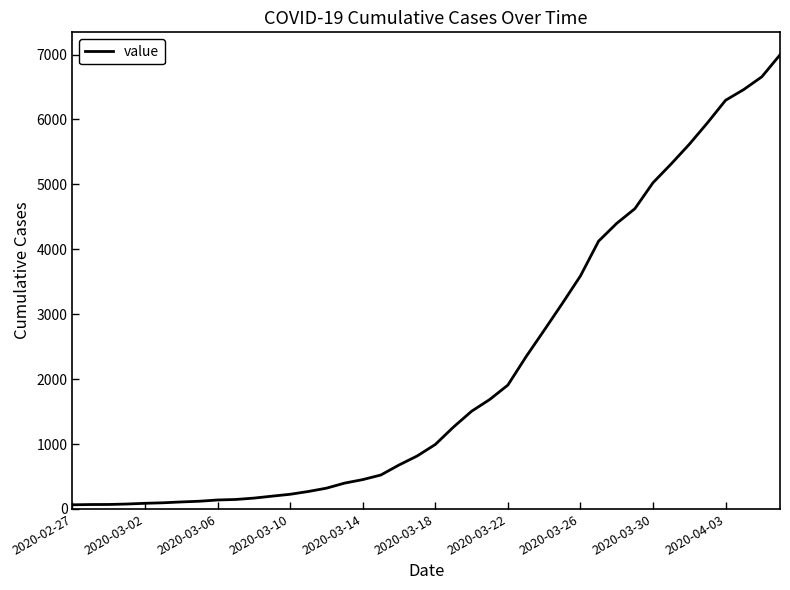

What is the maximum value shown in the chart?

6995